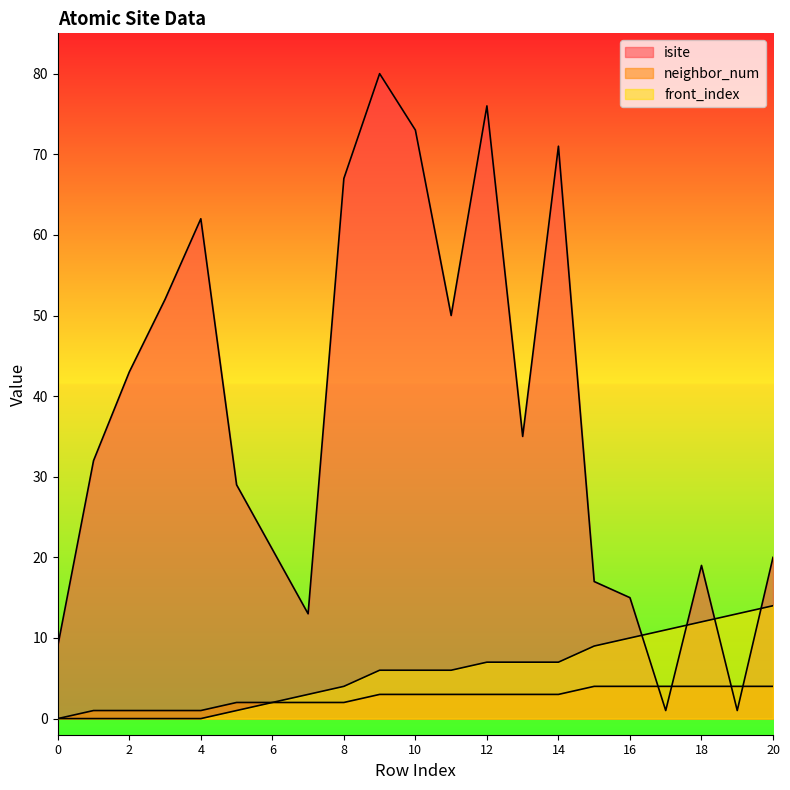

How many interior local valleys does the isite series have?

5